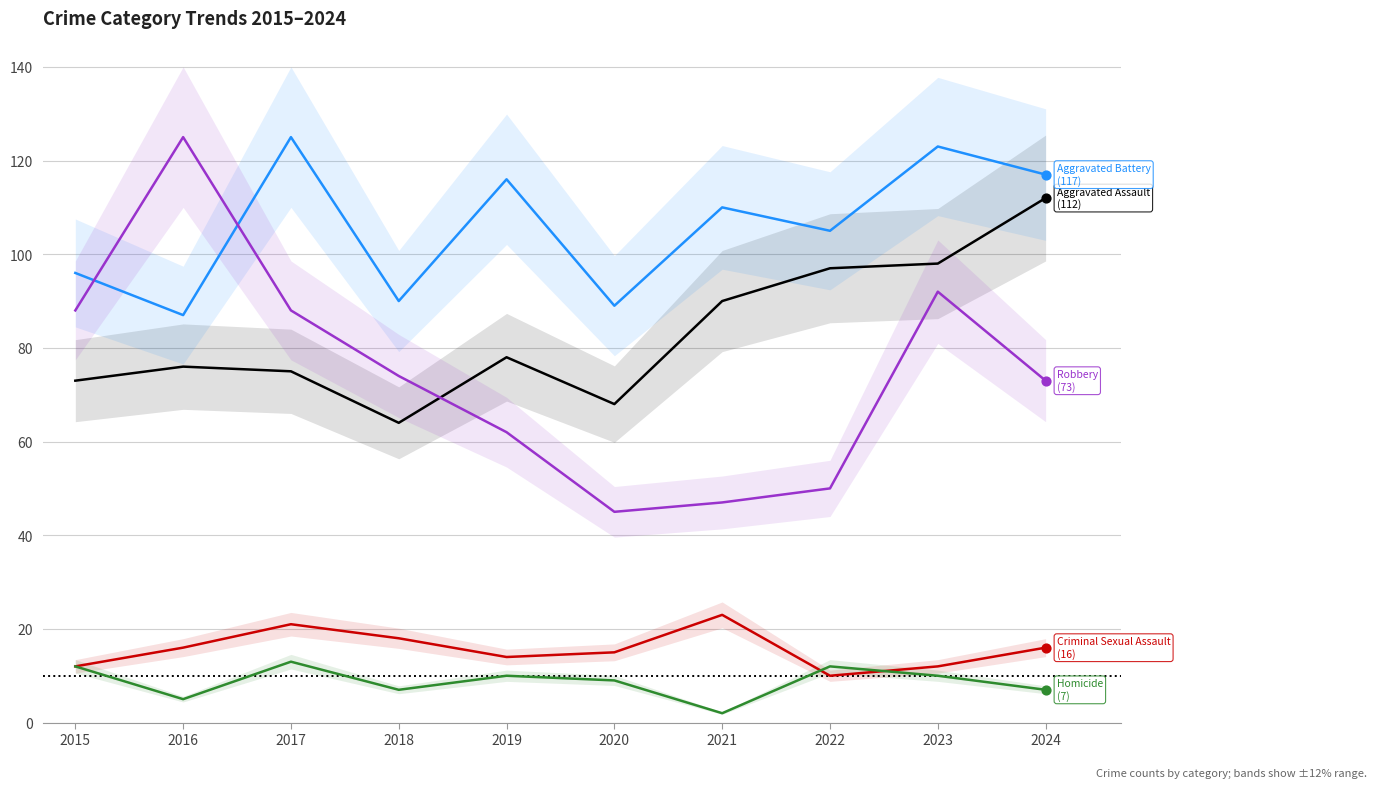

At which category is the sum across all series the highest?

2023